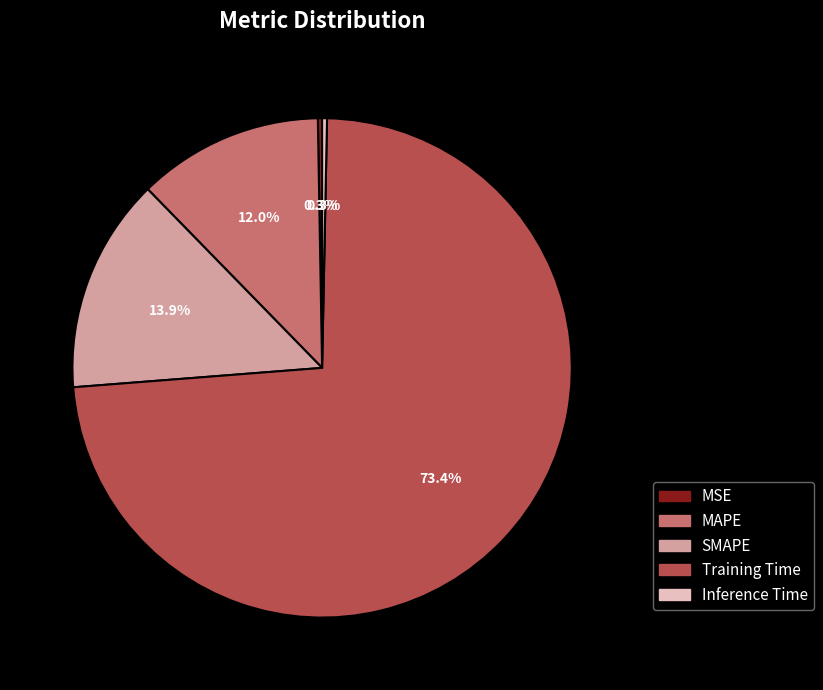

Is there any slice that represents more than half of the pie?

Yes